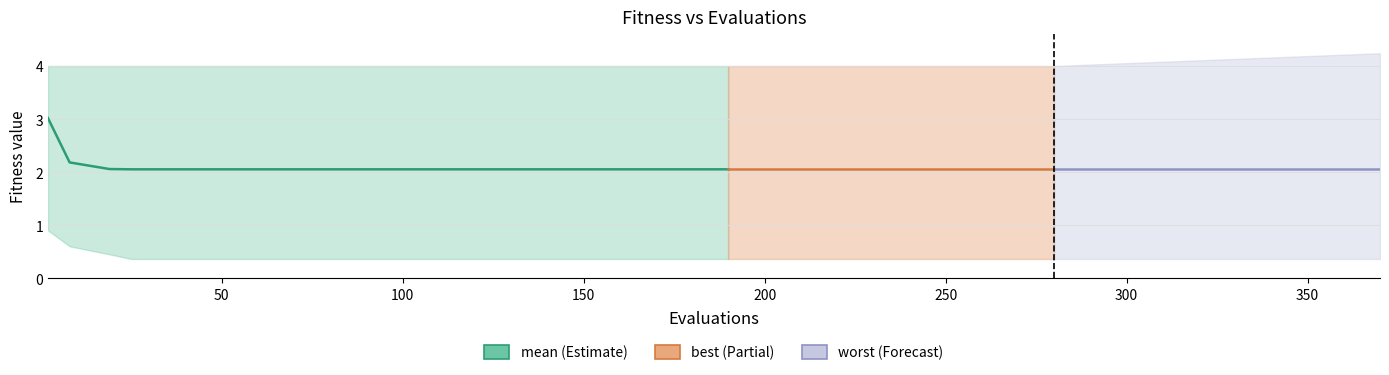

What is the maximum value shown in the chart?

3.0